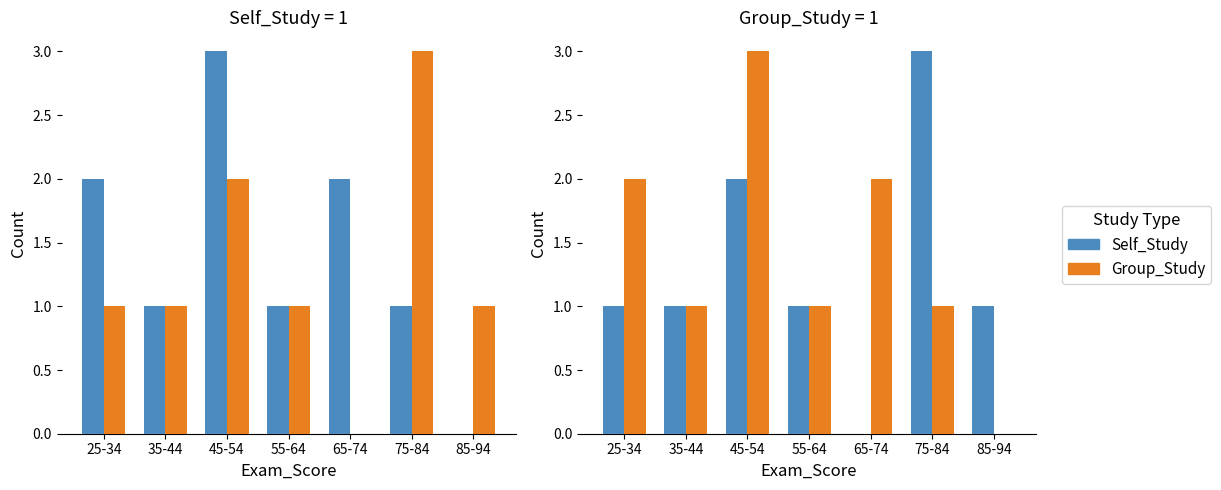

How many positive values does the Group_Study series have?

6